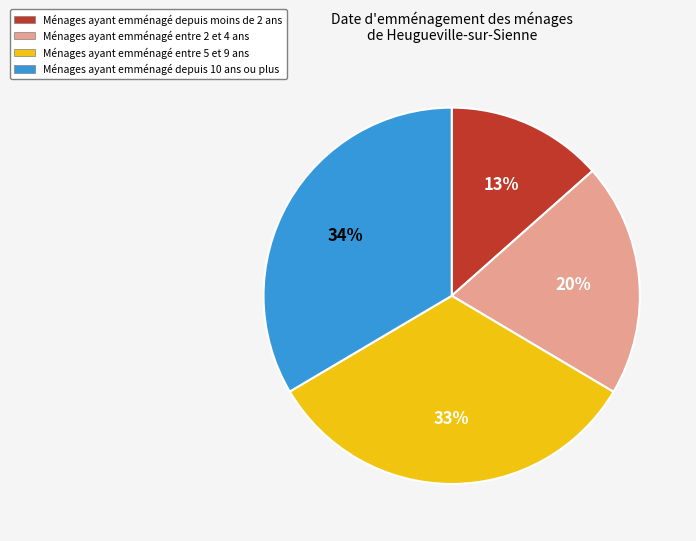

To the nearest percent, what is the average slice percentage?

25%